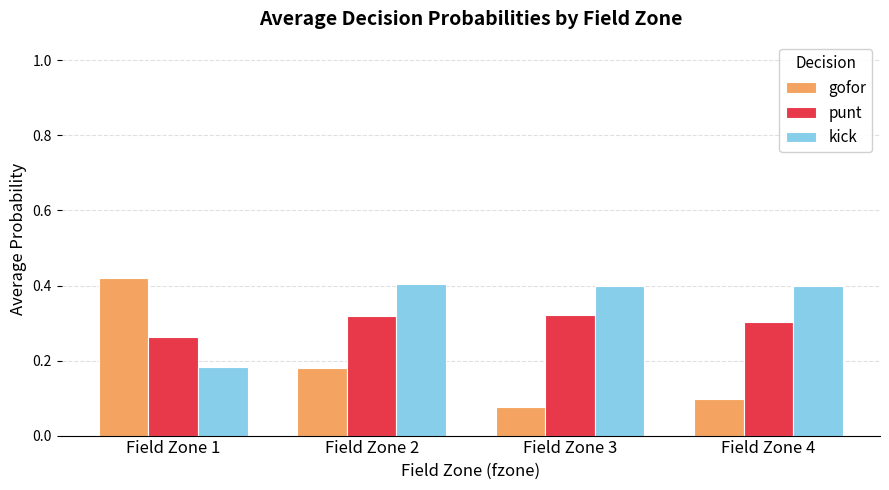

List the series in order of their overall mean, lowest first.

gofor, punt, kick